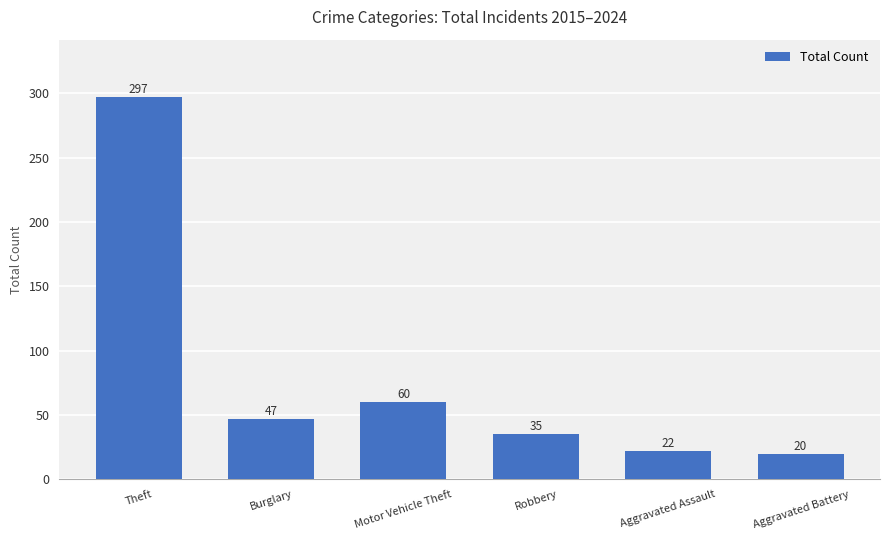

Rank the categories by value from highest to lowest.

Theft, Motor Vehicle Theft, Burglary, Robbery, Aggravated Assault, Aggravated Battery